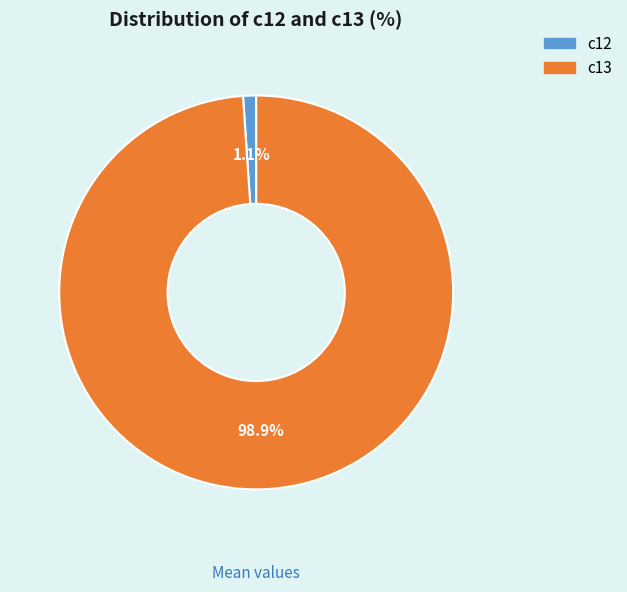

Count the number of slices in the pie.

2